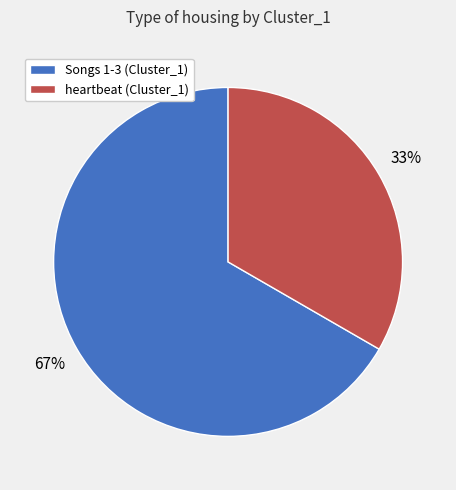

To the nearest percent, what is the average slice percentage?

50%